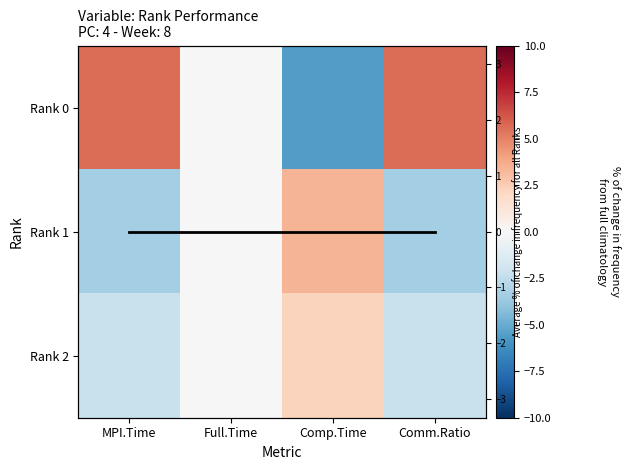

What value does the Rank 0 series have at Comp.Time?

-5.6